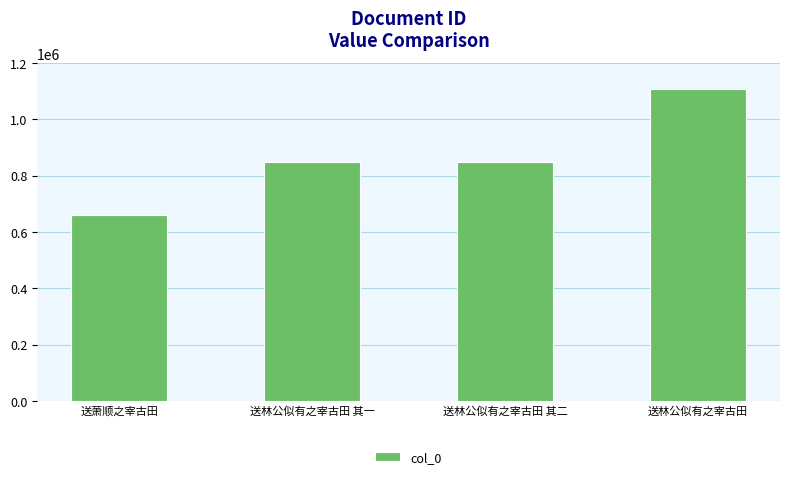

Which category has the lowest value across all series?

送萧顺之宰古田